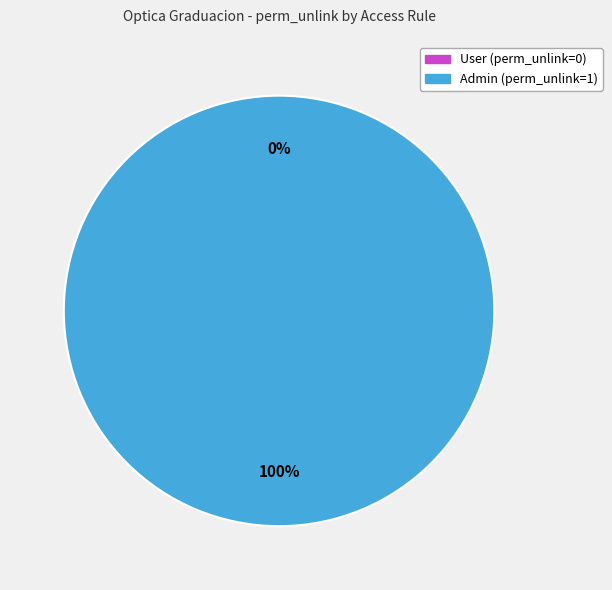

Rank the categories by value from highest to lowest.

access_optica_graduacion_admin, access_optica_graduacion_user